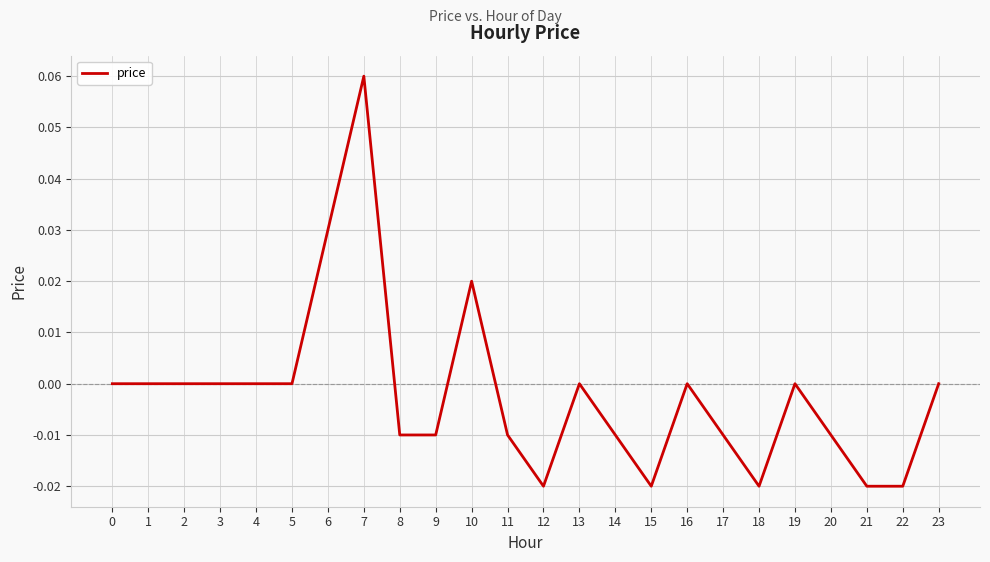

Which label corresponds to the largest value in the chart?

7